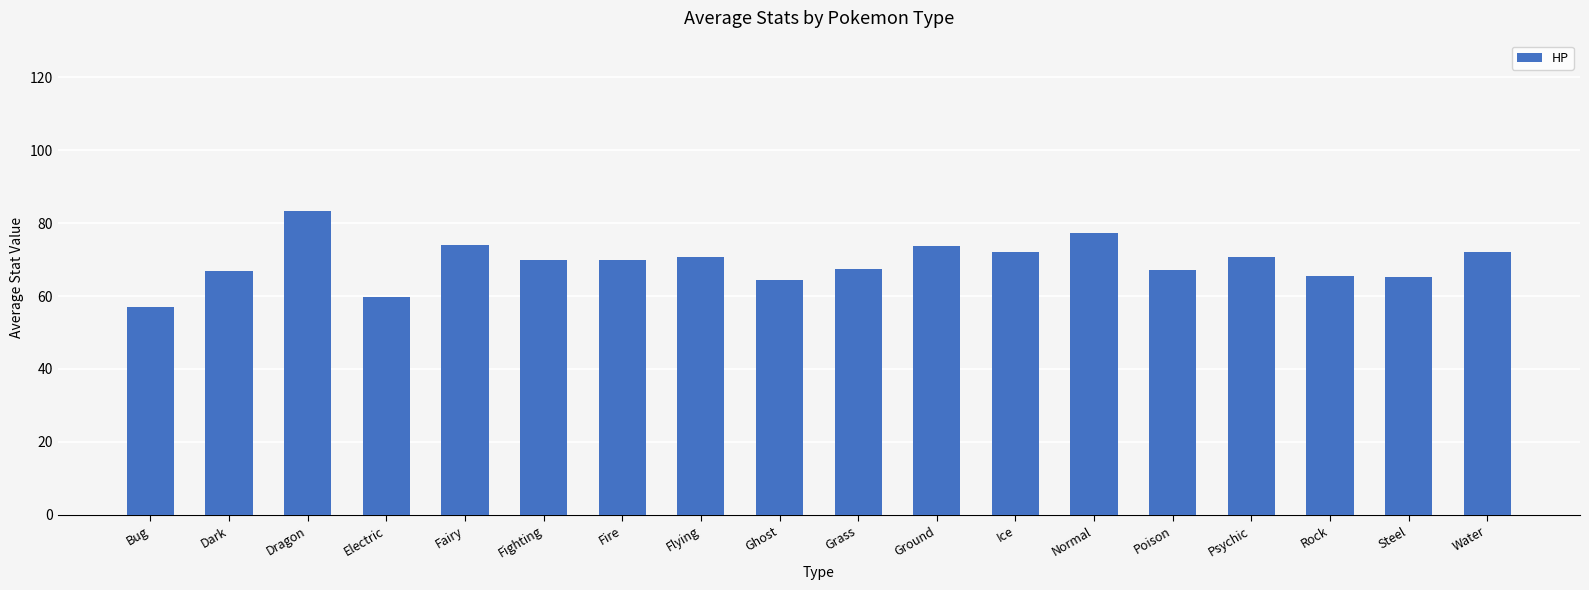

What is the smallest value displayed?

56.9